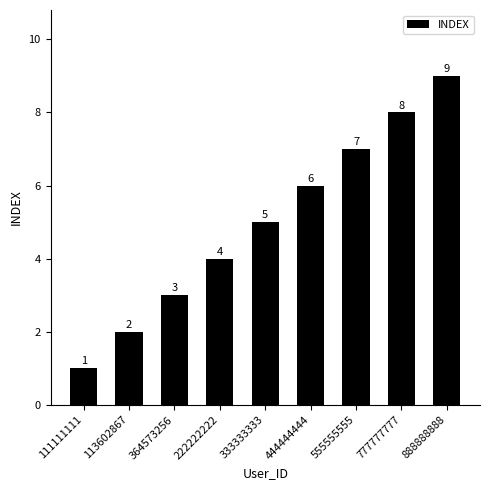

Rank the categories by value from lowest to highest.

111111111, 113602867, 364573256, 222222222, 333333333, 444444444, 555555555, 777777777, 888888888